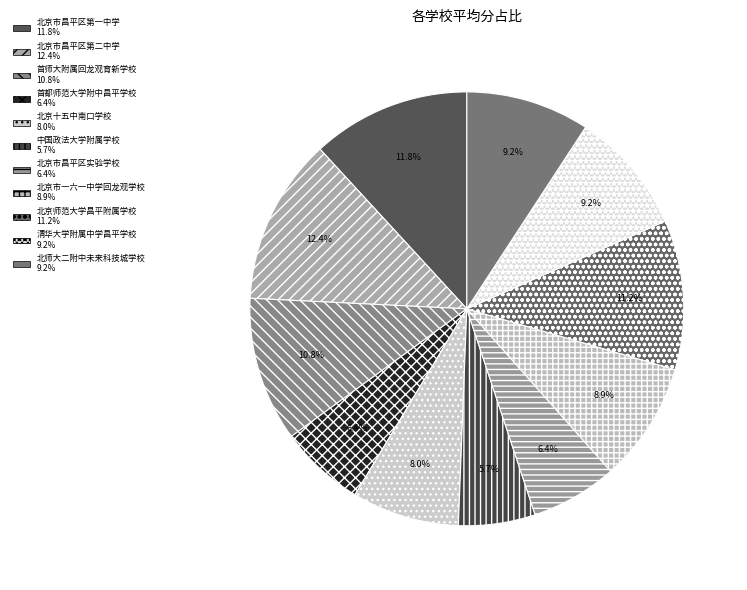

Which category has the biggest portion of the pie?

北京市昌平区第二中学